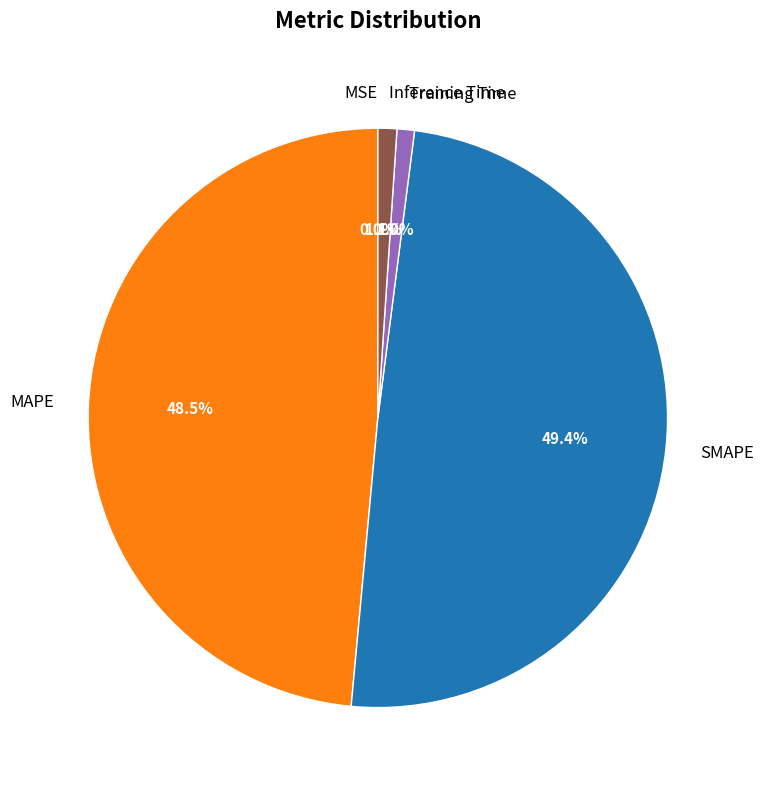

True or false: Training Time accounts for 11% of the total.

False